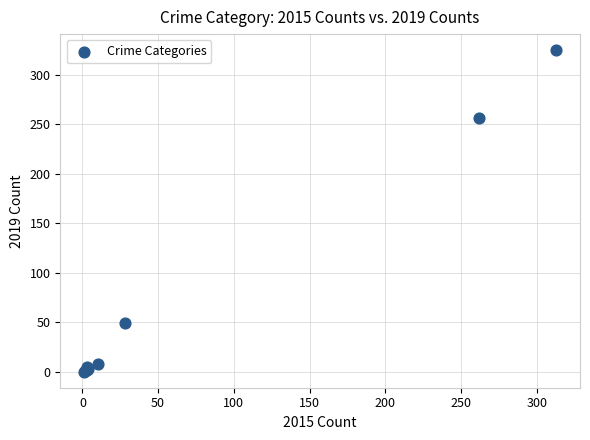

What Y value in the scatter plot is closest to 162?

256